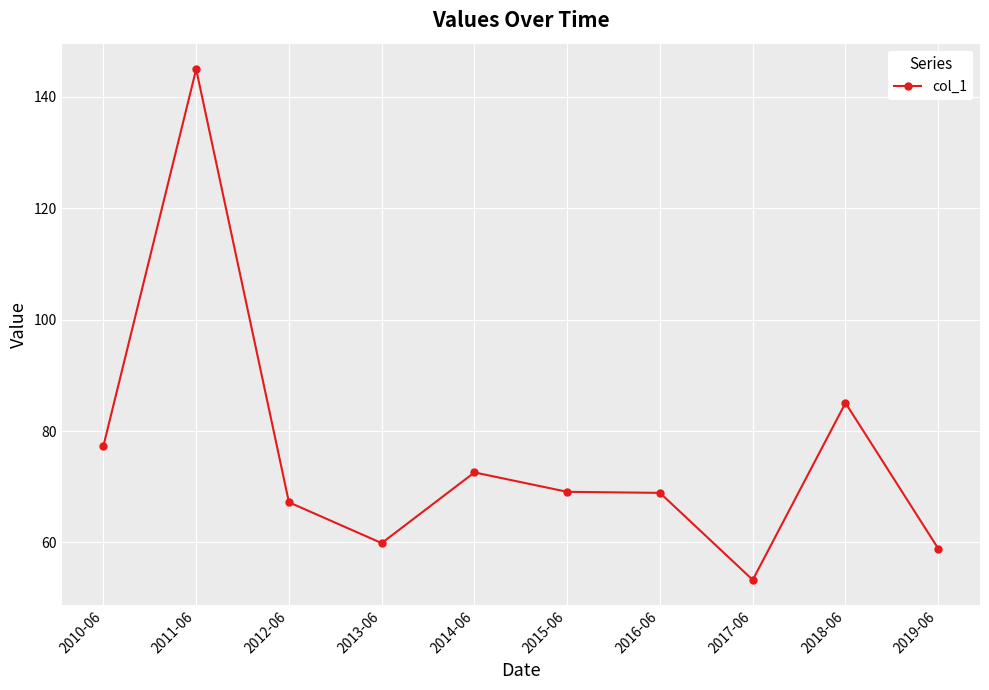

What is the sum of all values?

757.1